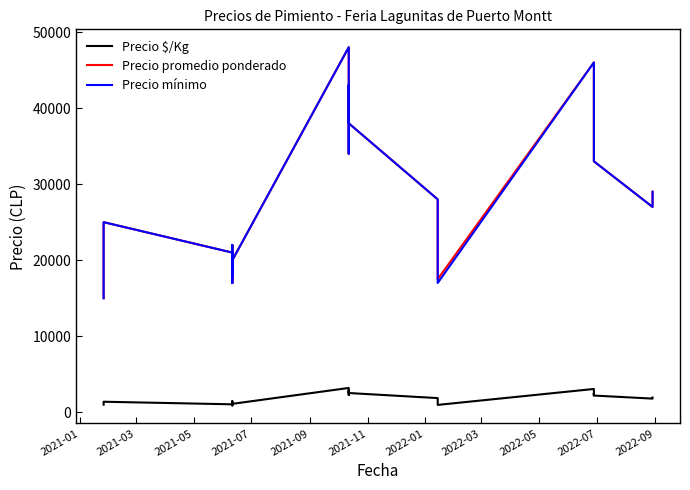

At which category does Precio promedio ponderado reach its first local valley?

2021-07